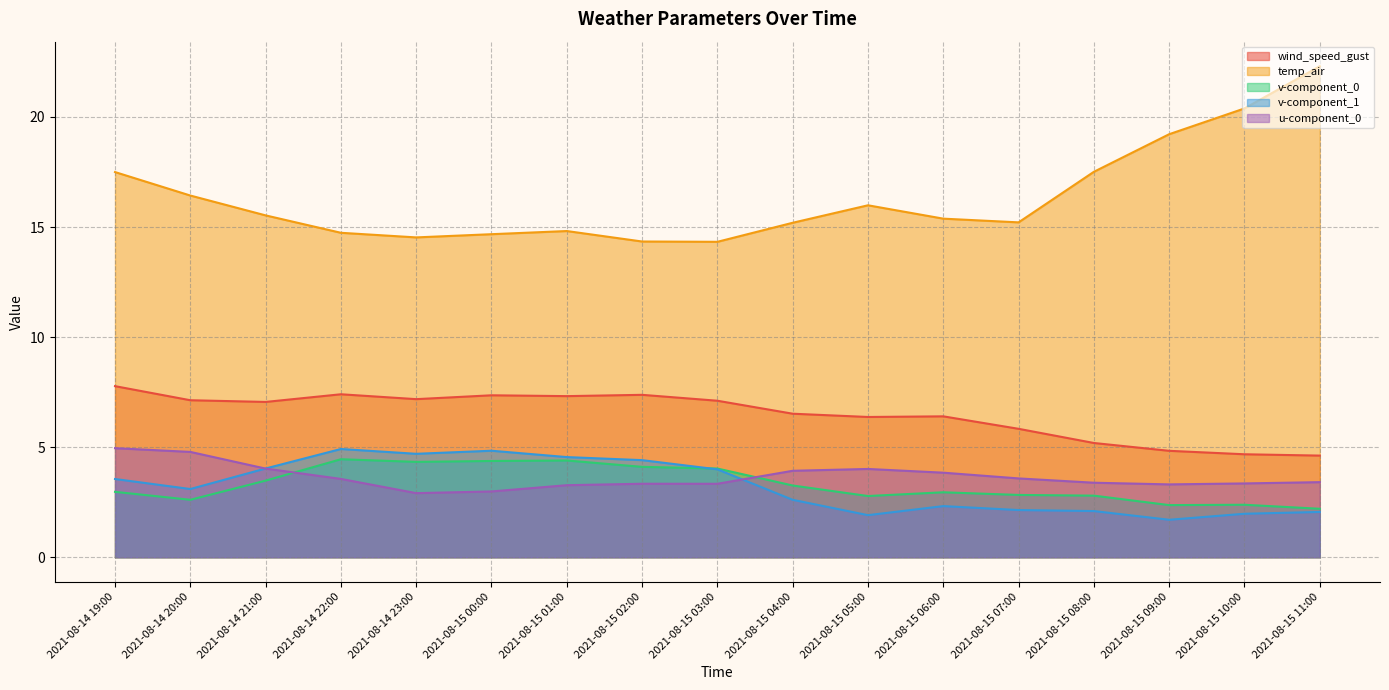

What is the average value of the v-component_1 series?

3.2